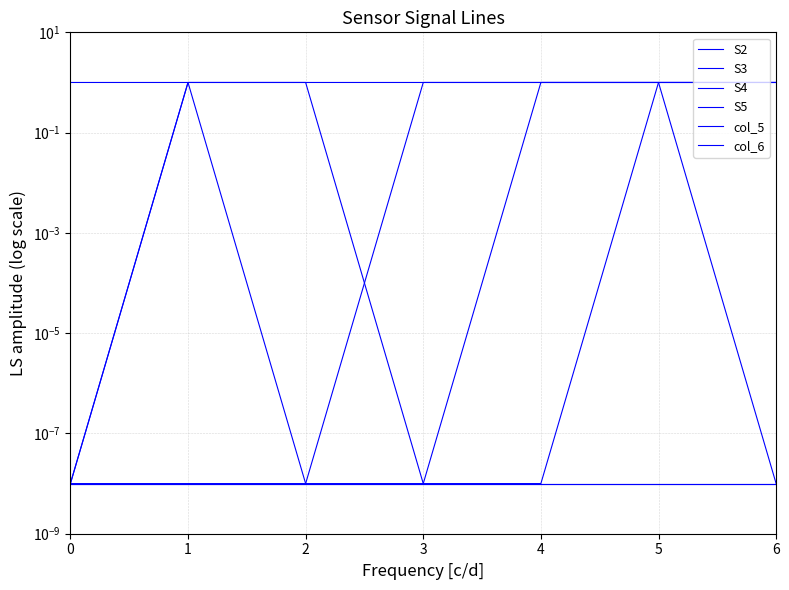

True or false: col_6 and S5 cross at least once.

False